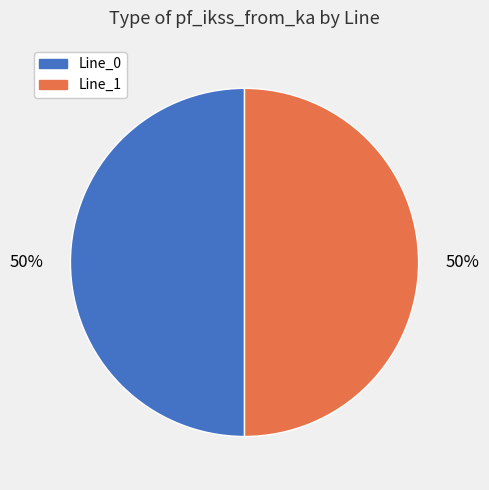

To the nearest percent, what is the average slice percentage?

50%